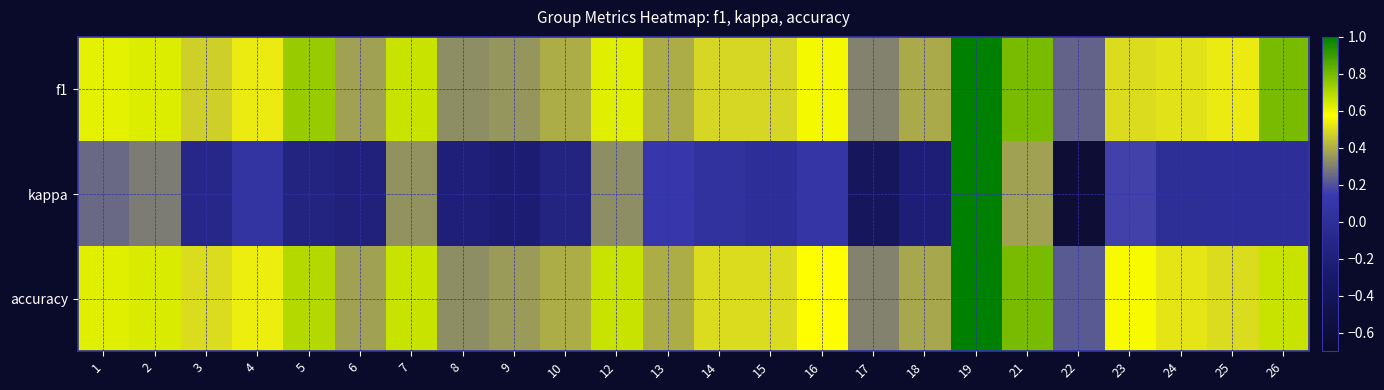

Reading left to right, transcribe all the data shown in this chart.

f1: 1=0.6	2=0.6	3=0.5	4=0.5	5=0.7	6=0.4	7=0.7	8=0.3	9=0.3	10=0.4	12=0.6	13=0.4	14=0.5	15=0.5	16=0.6	17=0.3	18=0.4	19=1.0	21=0.8	22=0.2	23=0.5	24=0.5	25=0.5	26=0.8
kappa: 1=0.2	2=0.3	3=-0.1	4=0.1	5=-0.2	6=-0.2	7=0.3	8=-0.2	9=-0.2	10=-0.2	12=0.3	13=0.1	14=0.0	15=0.0	16=0.1	17=-0.4	18=-0.2	19=1.0	21=0.4	22=-0.6	23=0.2	24=-0.0	25=0.0	26=0.0
accuracy: 1=0.6	2=0.6	3=0.5	4=0.5	5=0.7	6=0.4	7=0.7	8=0.3	9=0.4	10=0.4	12=0.7	13=0.4	14=0.5	15=0.5	16=0.6	17=0.3	18=0.4	19=1.0	21=0.8	22=0.2	23=0.6	24=0.5	25=0.5	26=0.7